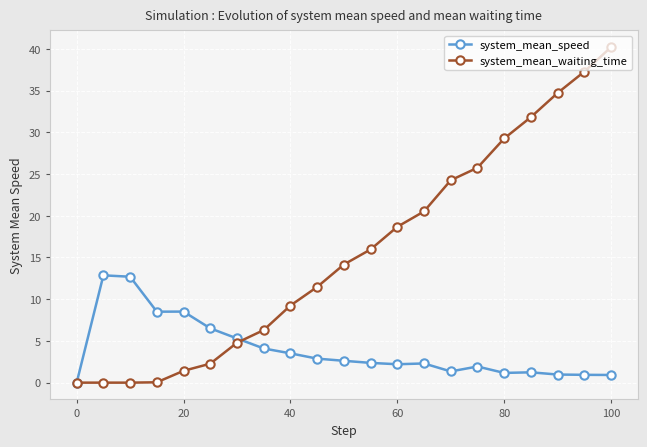

Which series has the largest range (max minus min)?

system_mean_waiting_time